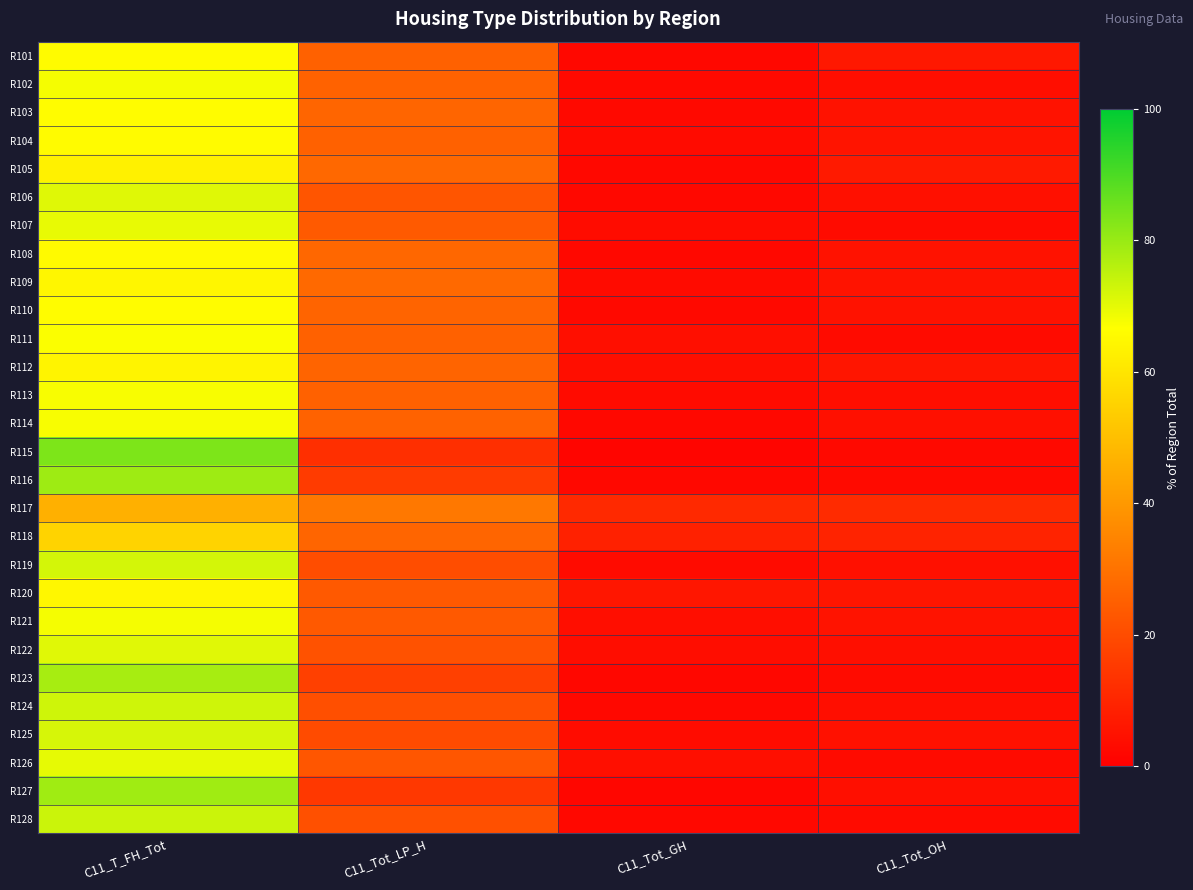

What is the total value across all series at C11_Tot_LP_H?

651.8